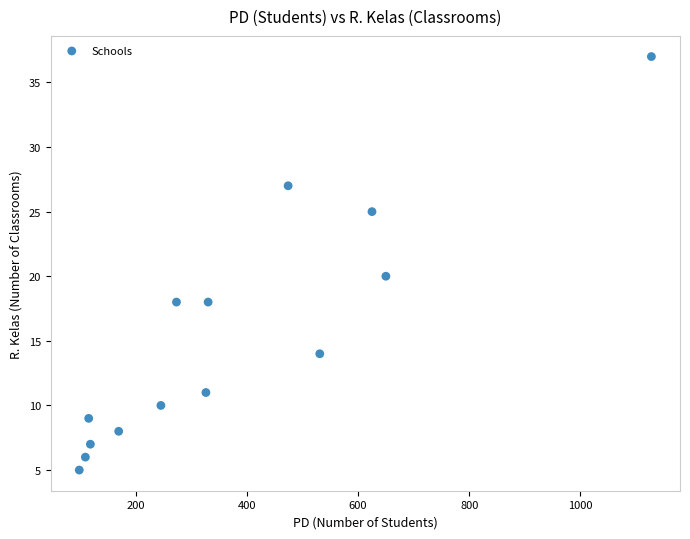

What is the range of Y values (max minus min)?

32